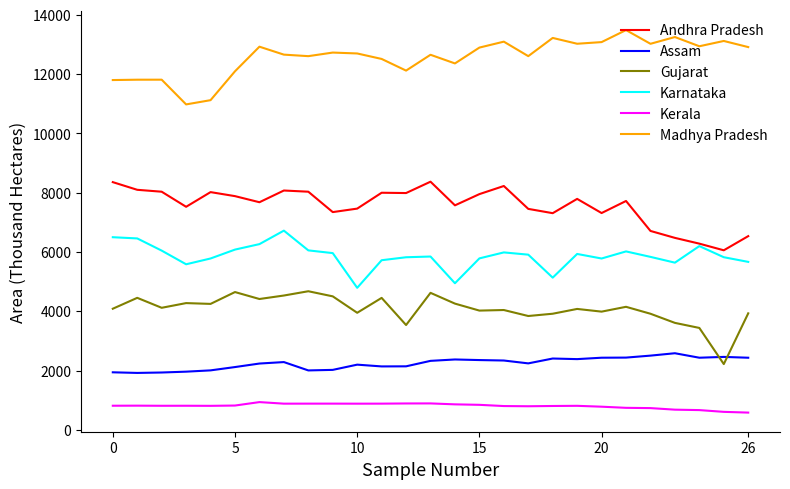

Which series has the largest total across all categories?

Madhya Pradesh